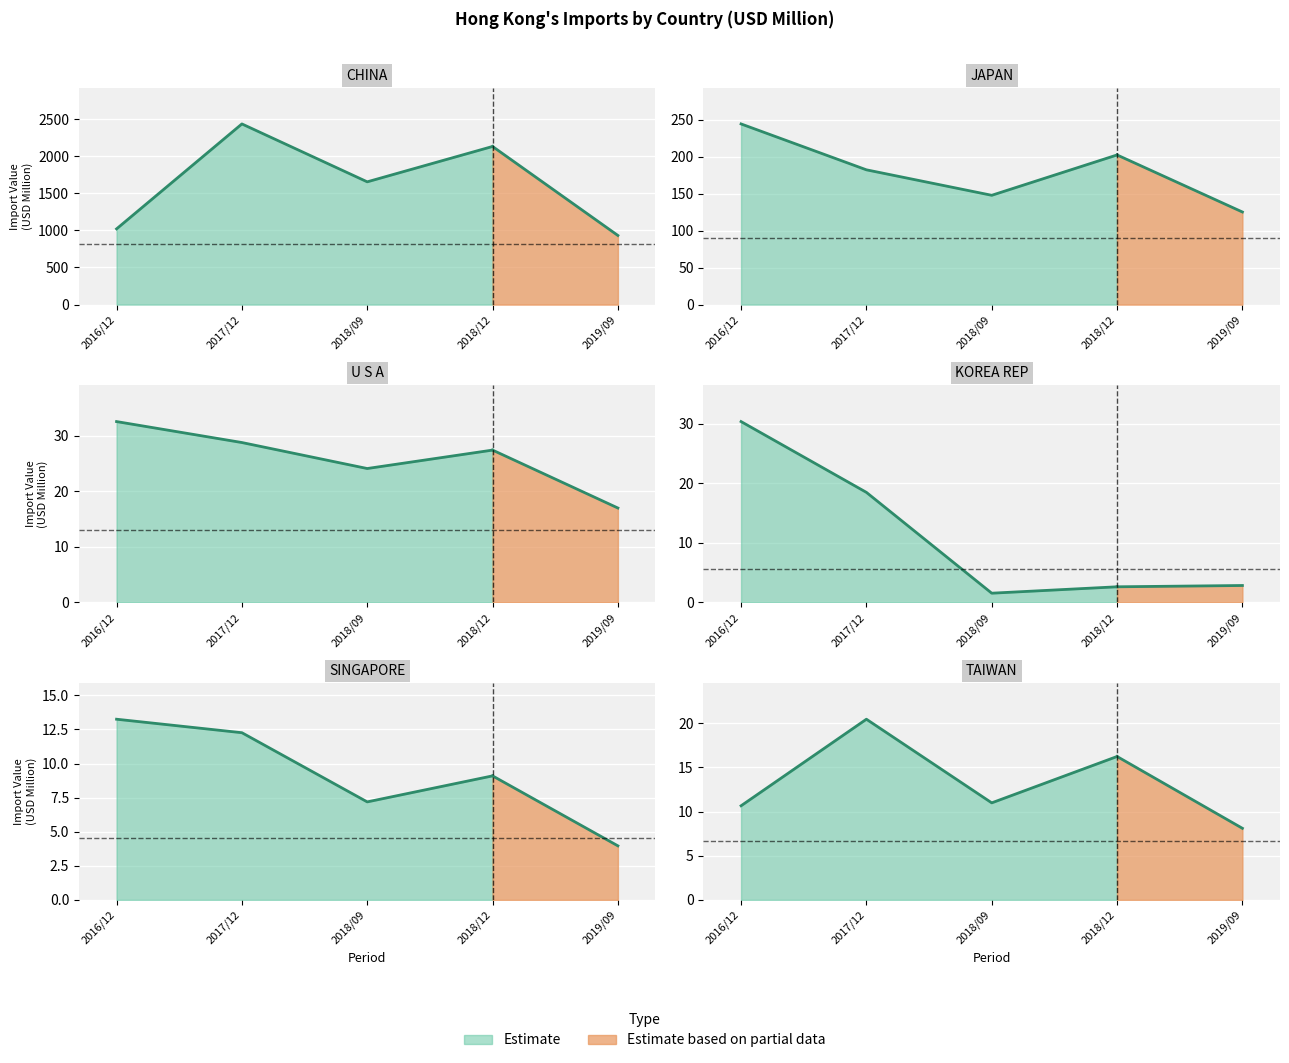

At which label does U S A reach its minimum?

201909